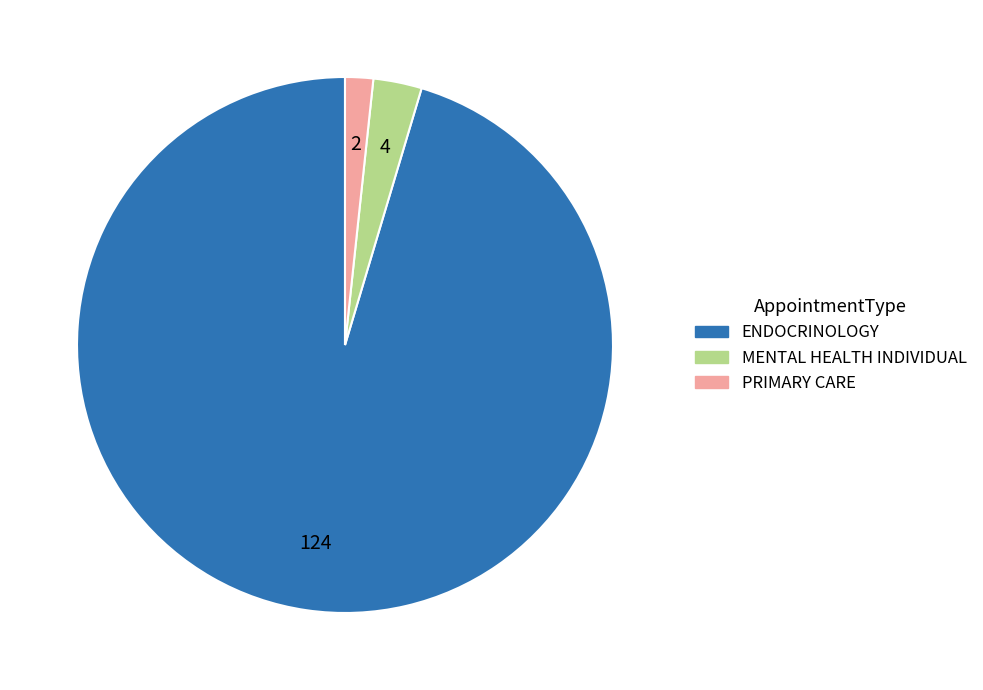

True or false: PRIMARY CARE accounts for 2% of the total.

True